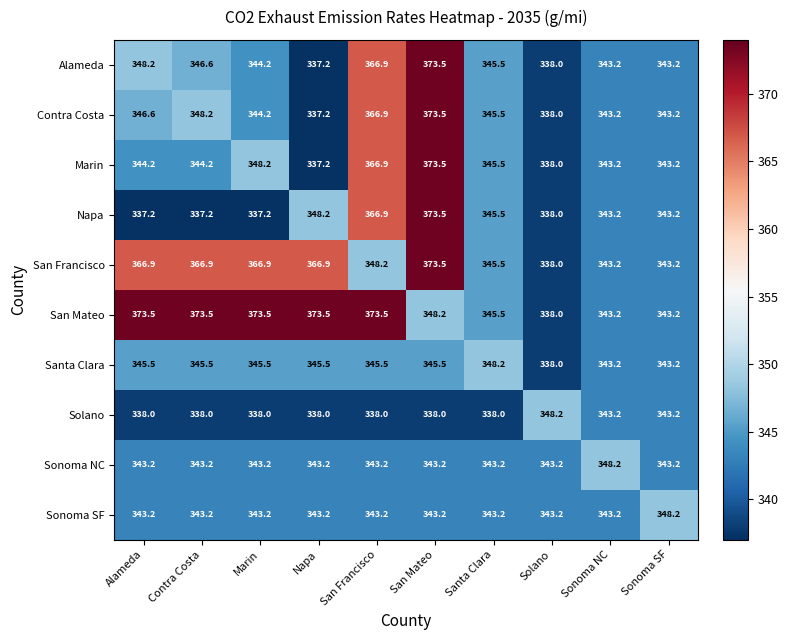

The Napa series shows 366.9 at San Francisco. True or false?

True